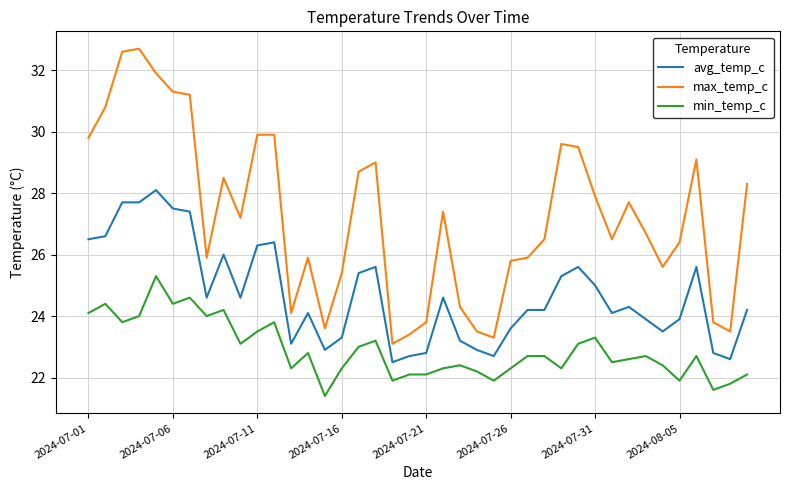

How many values in the avg_temp_c series exceed 24?

25